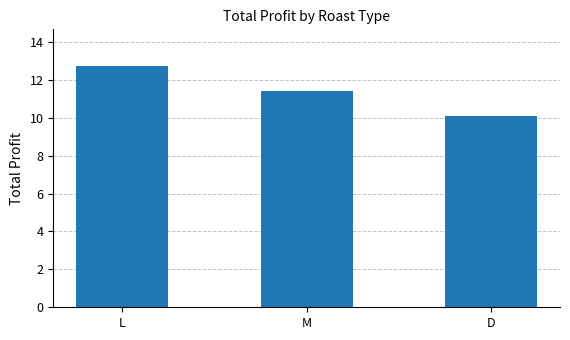

Is it true that the value at M is 11.4?

True